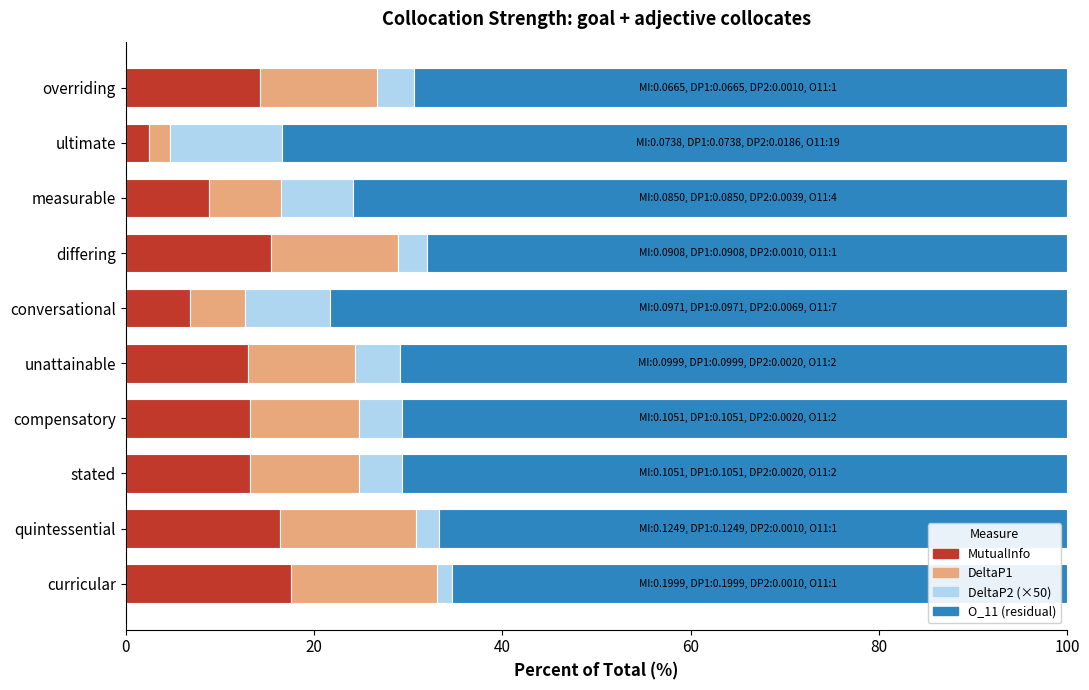

What is the sum of the MutualInfo values at conversational and stated?

20.0